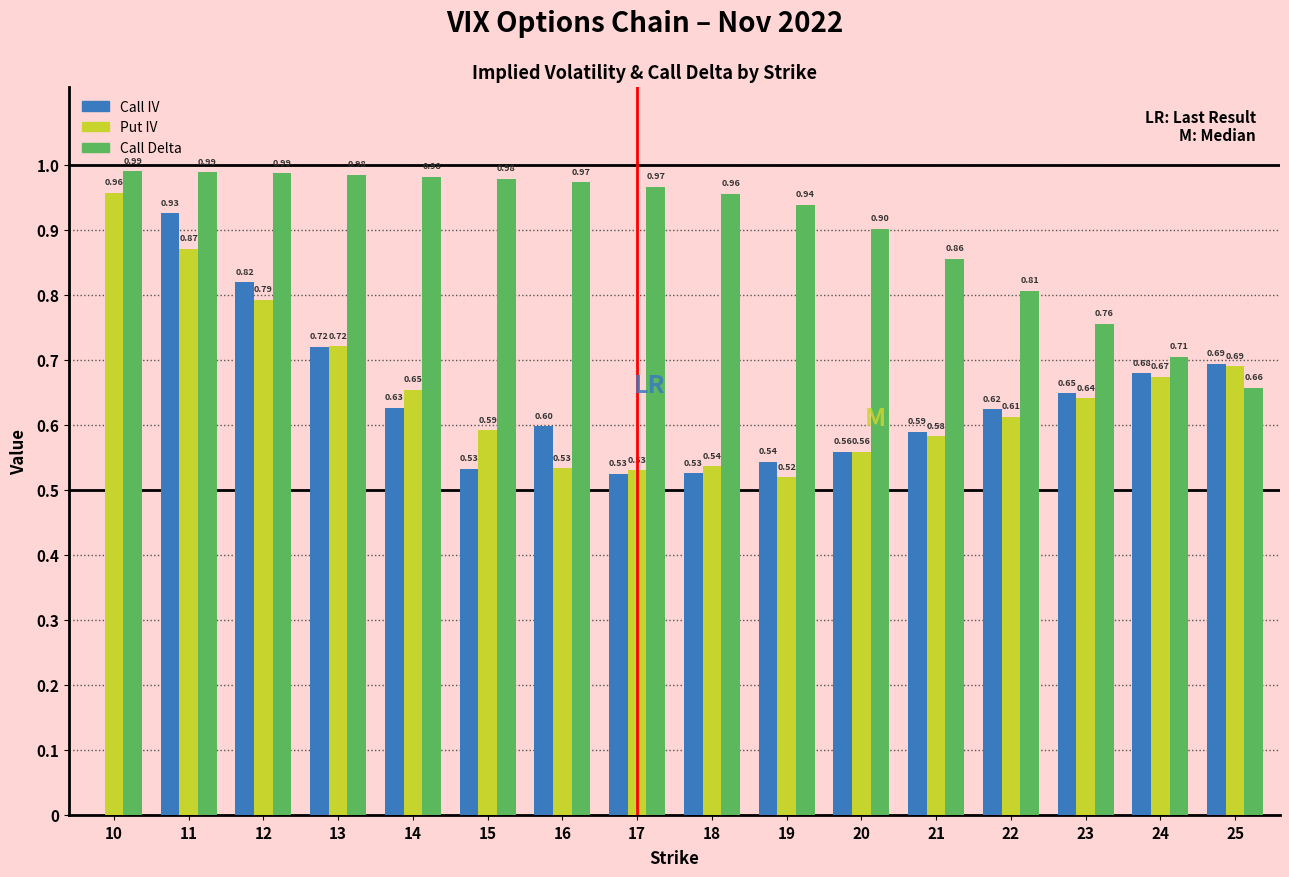

What is the sum of the Put IV values at 15 and 25?

1.3